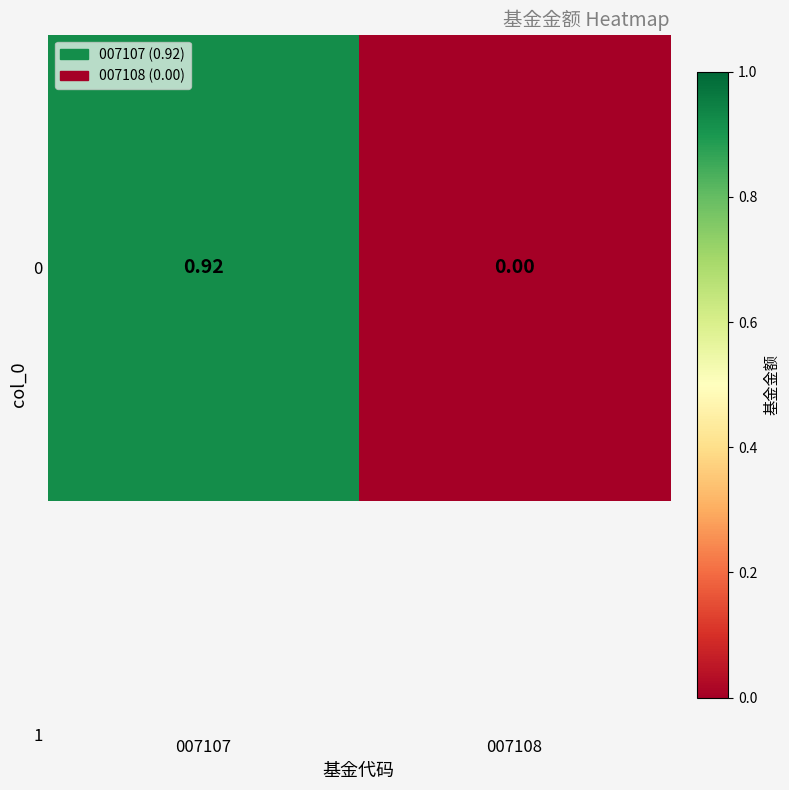

What is the difference between the maximum and minimum values?

0.9